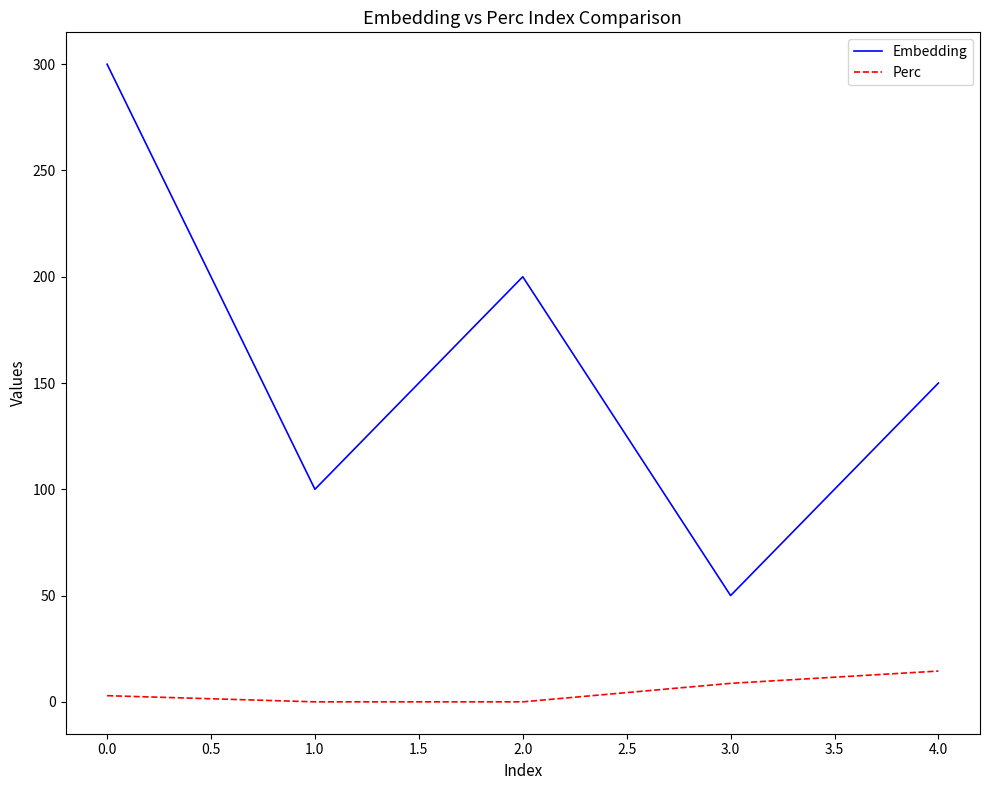

List the series in order of their peak value, lowest first.

Perc, Embedding